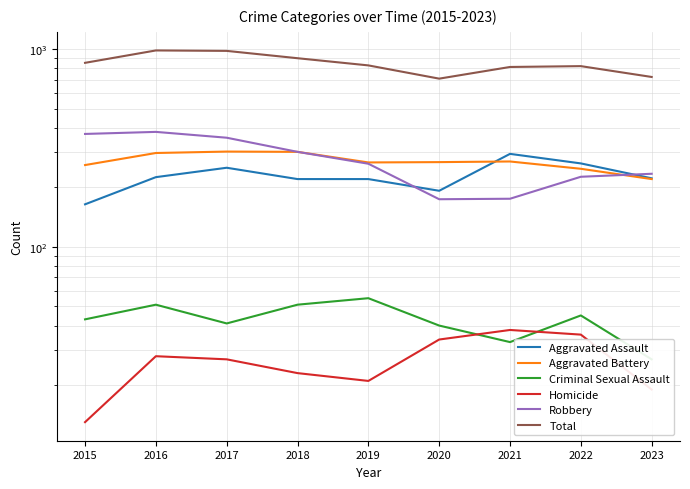

What is the approximate value of Criminal Sexual Assault at 2018, to the nearest 10?

50